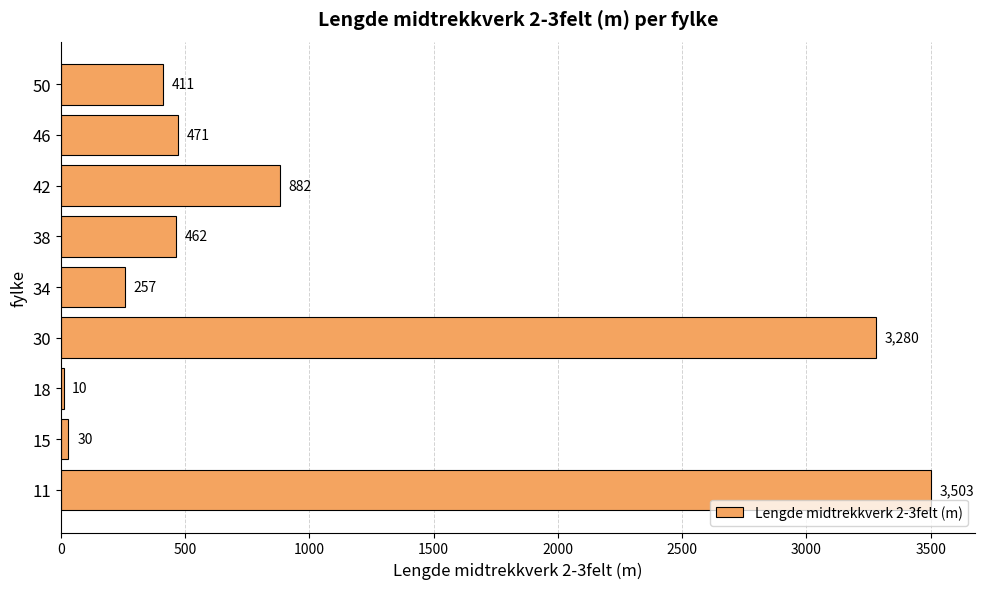

What is the sum of the values at 15 and 30?

3310